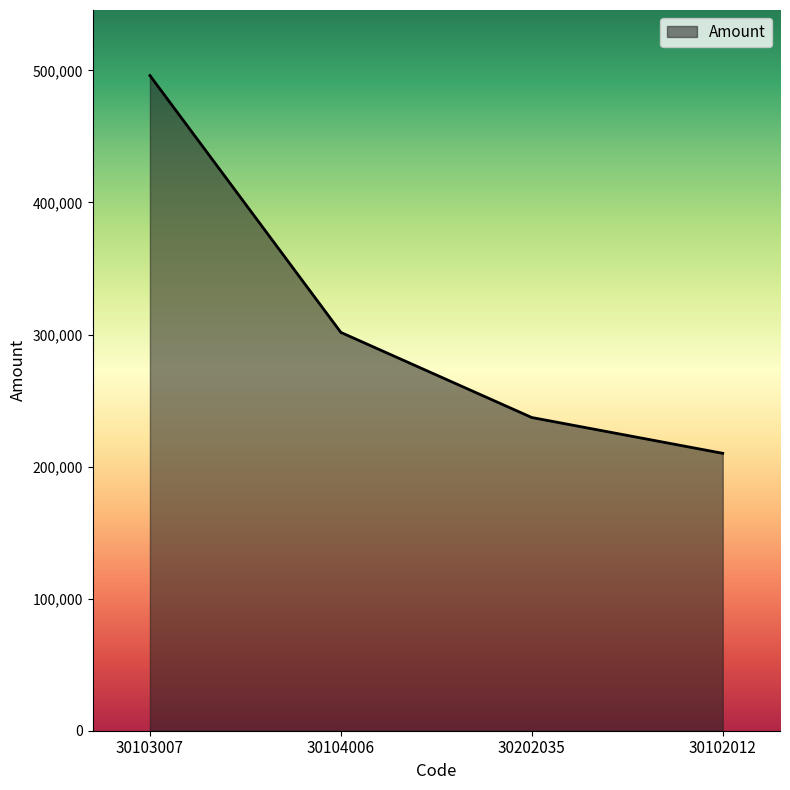

What is the average value?

311237.9